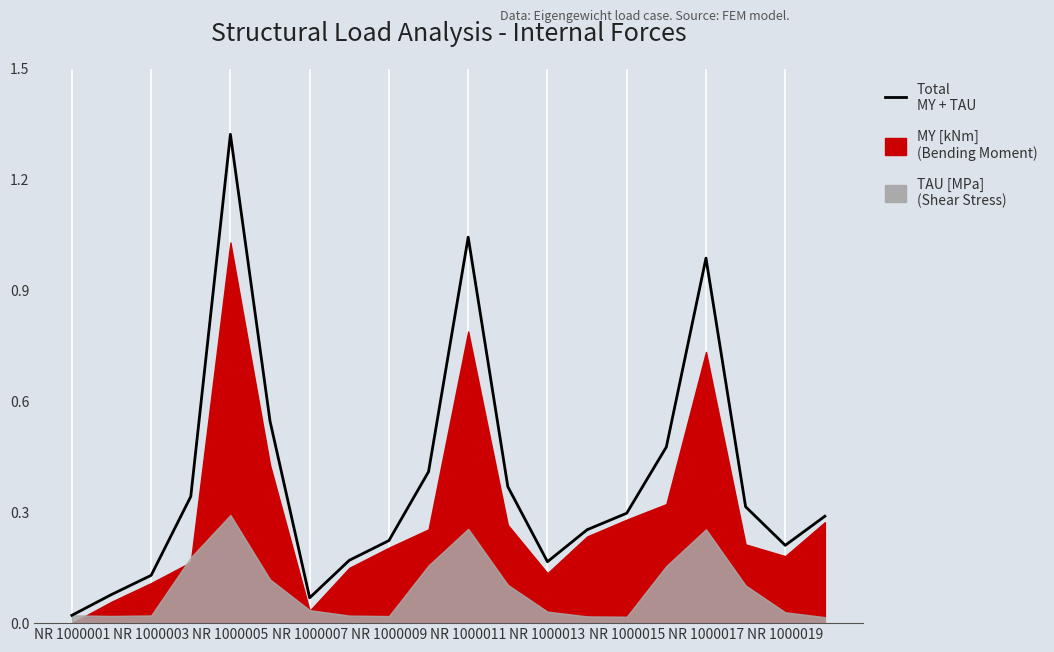

Reading right to left, list all the values displayed in this chart.

0.3	0.2	0.3	1.0	0.5	0.3	0.3	0.2	0.4	1.0	0.4	0.2	0.2	0.1	0.5	1.3	0.3	0.1	0.1	0.0